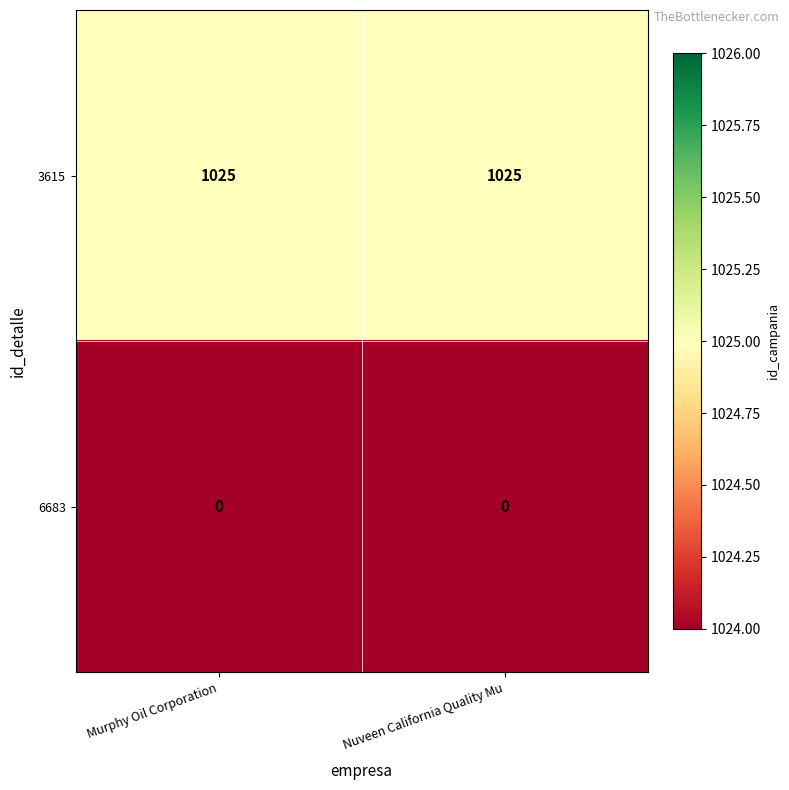

What is the sum of all 3615 values?

2050